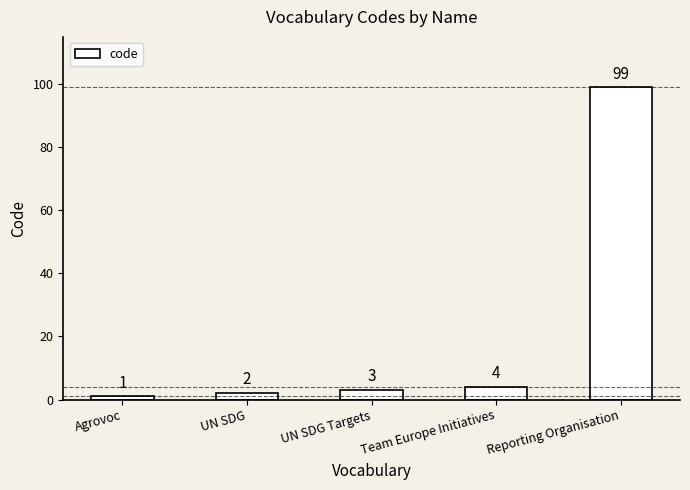

True or false: the data shows 4 at Team Europe Initiatives.

True